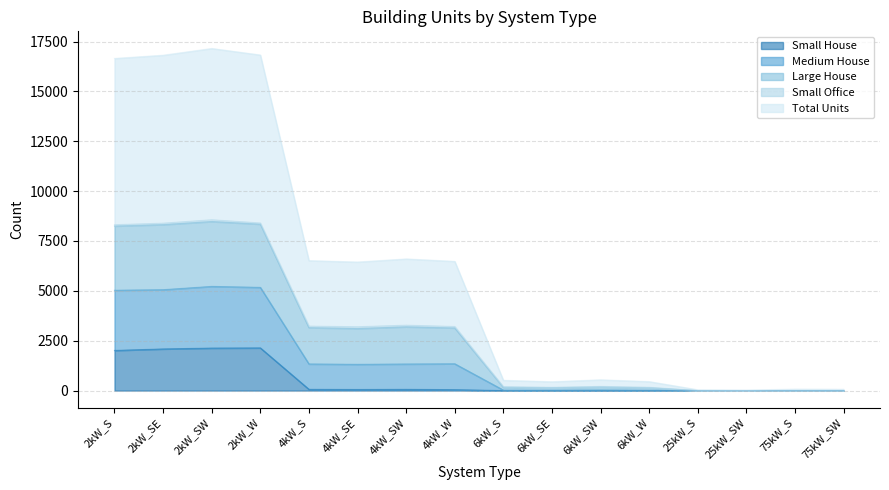

At which category does the chart reach its peak across all series?

2kW_SW